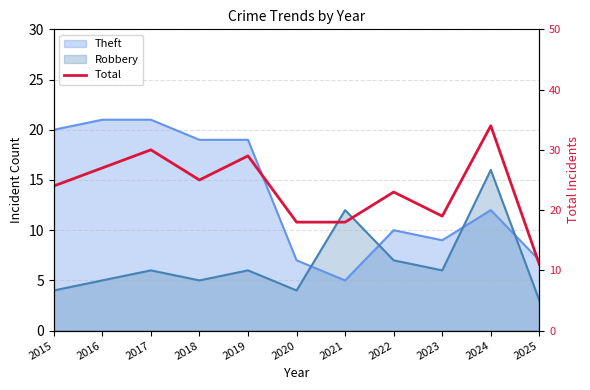

Which category has the lowest value across all series?

2025